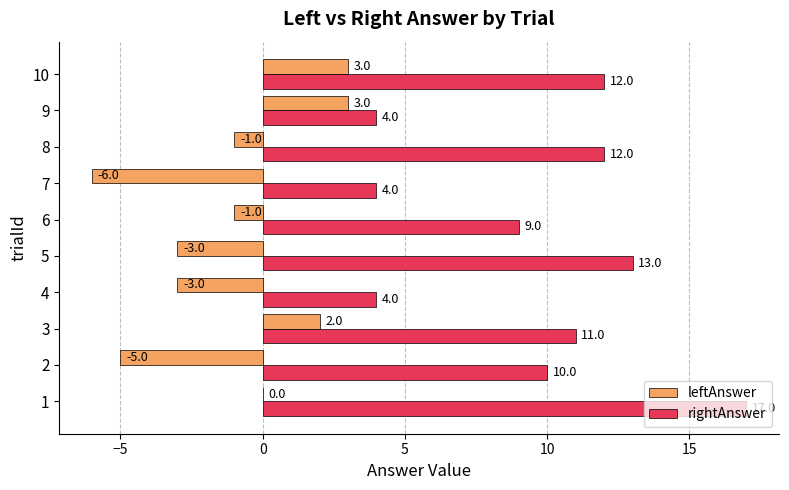

The value of leftAnswer at 6 is -1. True or false?

True